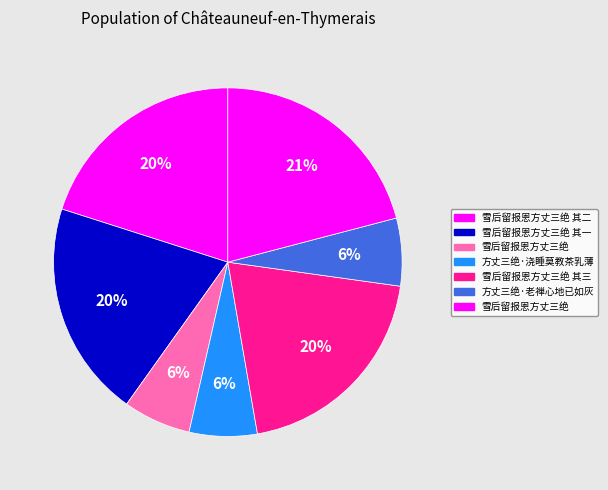

Which category has the smallest portion of the pie?

雪后留报恩方丈三绝